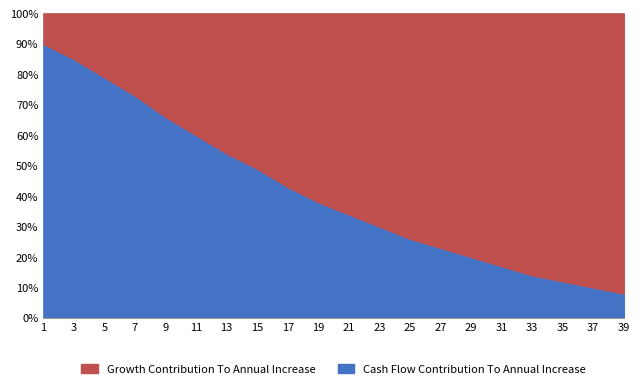

What is the sum of the Cash Flow Contribution To Annual Increase values at 15 and 11?

109